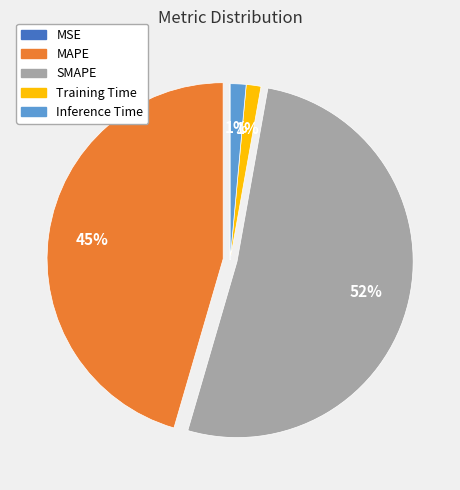

True or false: Training Time accounts for 11% of the total.

False